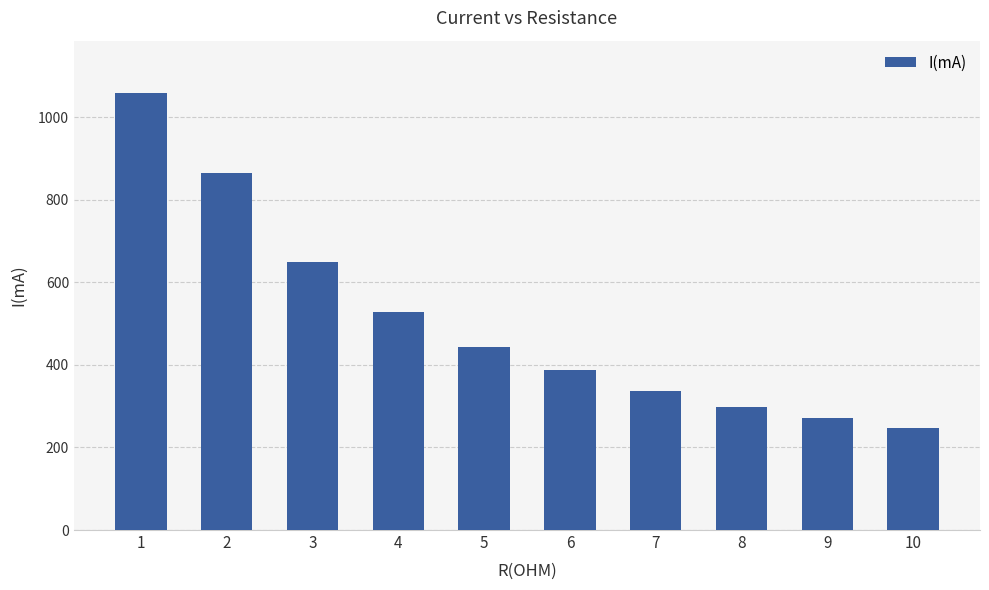

Are the bars horizontal?

No